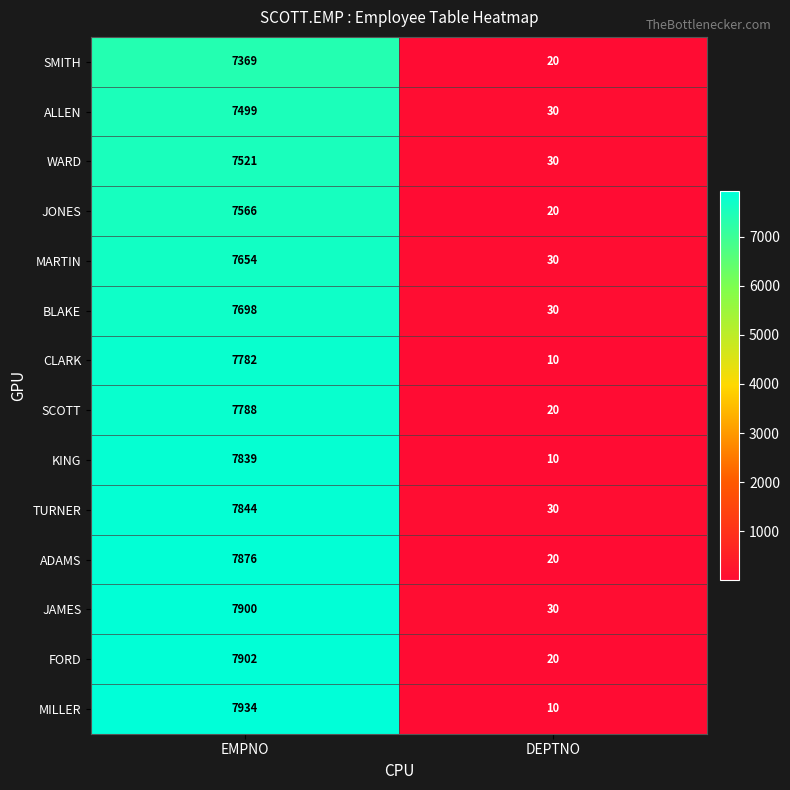

Which series has the largest total across all categories?

MILLER